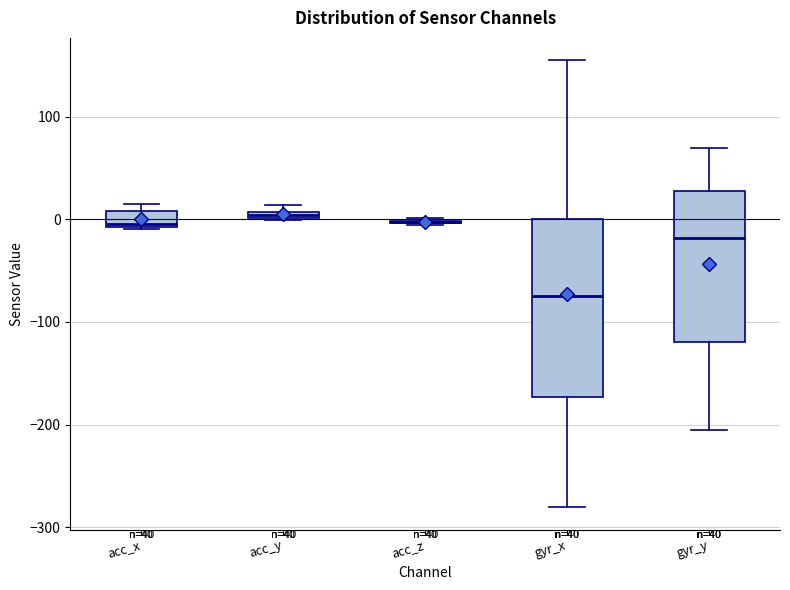

Comparing the boxes themselves (not the whiskers), which one is the tallest?

gyr_x